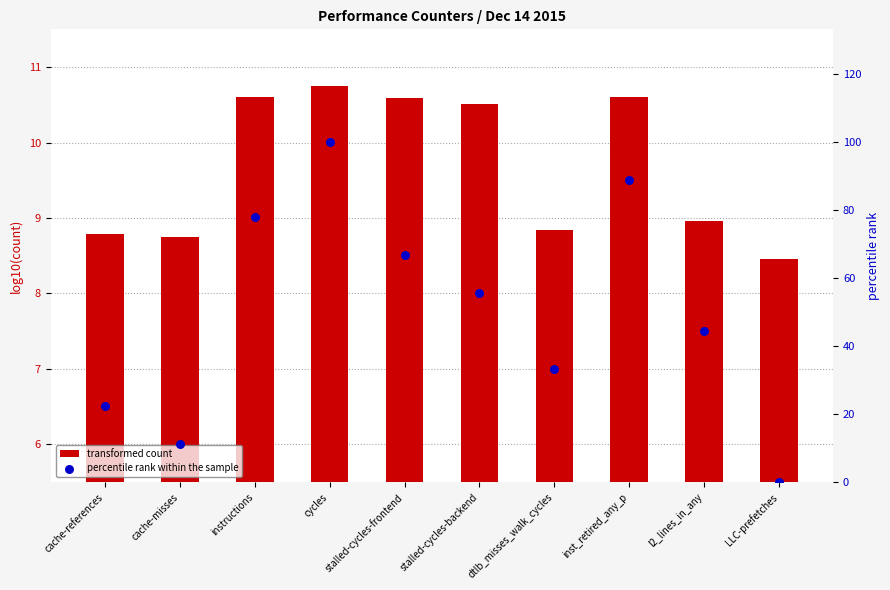

Is the value of percentile rank within the sample at cache-references greater than the value of transformed count at dtlb_misses_walk_cycles?

Yes